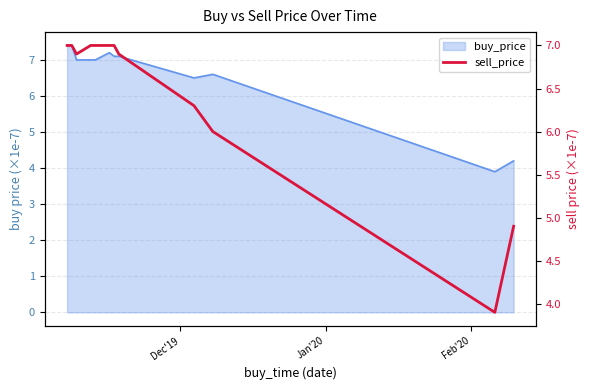

Is it true that the value at 11 is 6.7?

False